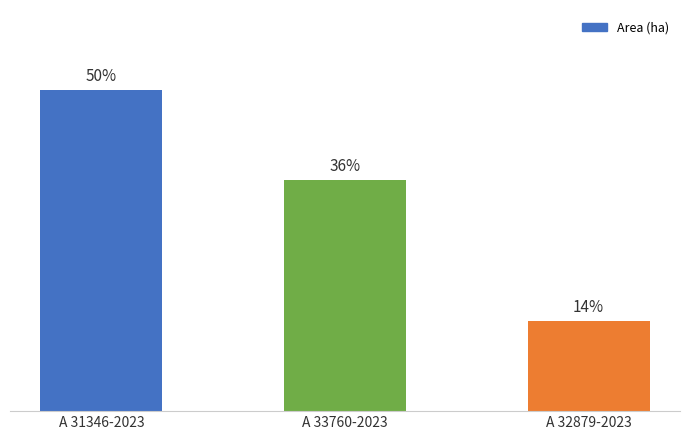

Does the chart contain stacked bars?

No